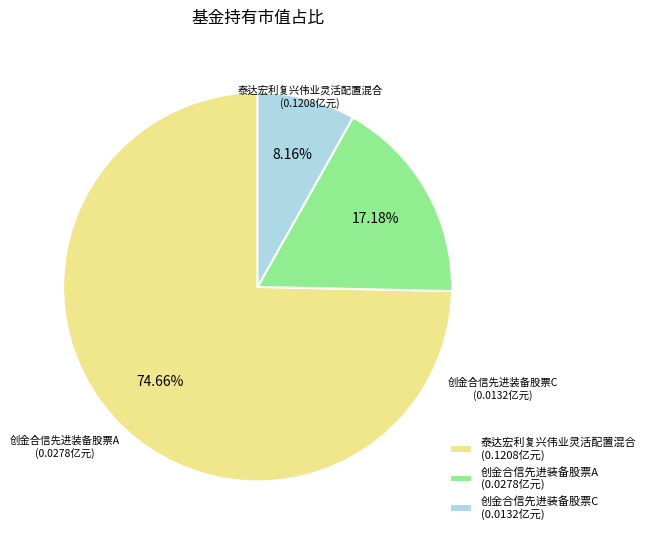

What is the total percentage of 创金合信先进装备股票A and 泰达宏利复兴伟业灵活配置混合?

91.8%